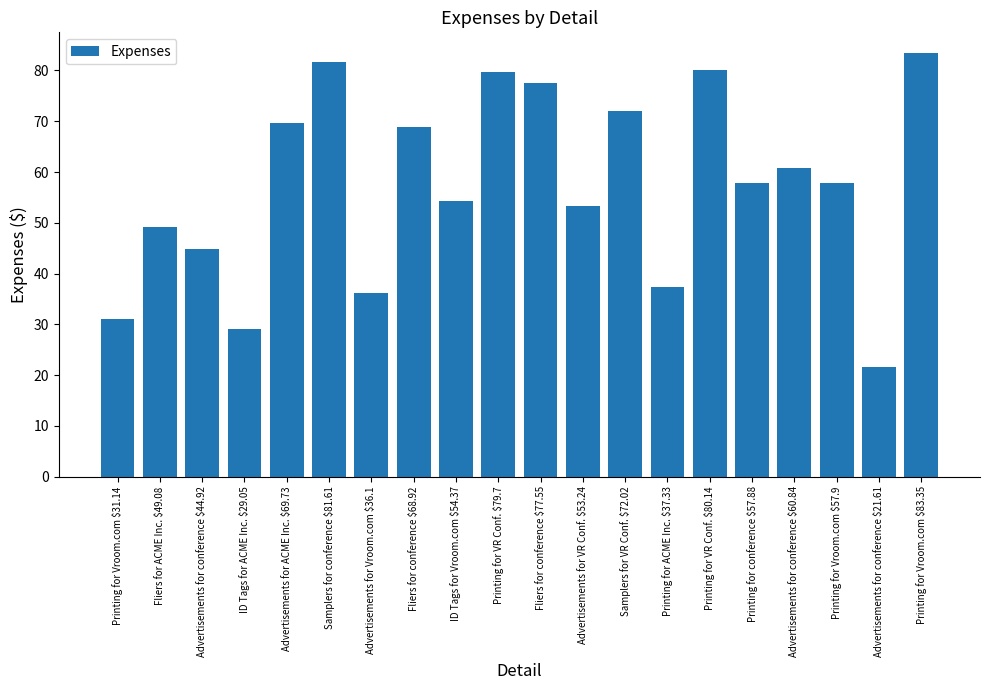

Is it true that the value at Advertisements for ACME Inc. $69.73 is 69.7?

True